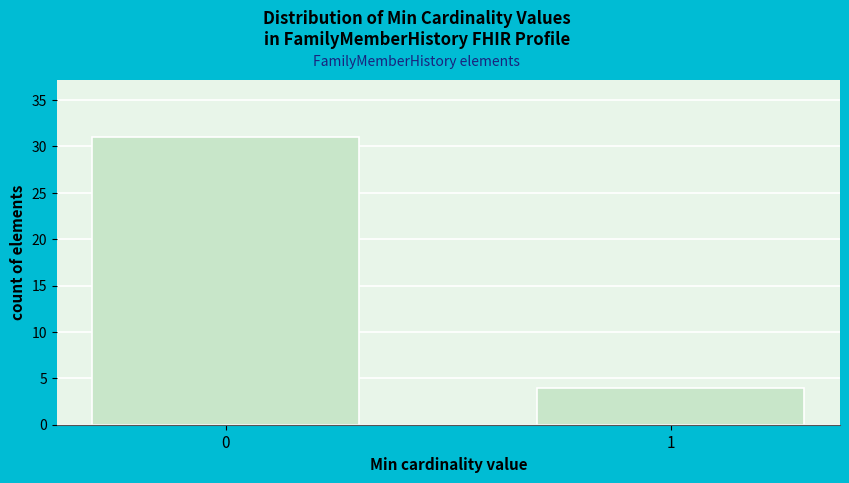

Reading left to right, list all the values displayed in this chart.

0=31	1=4